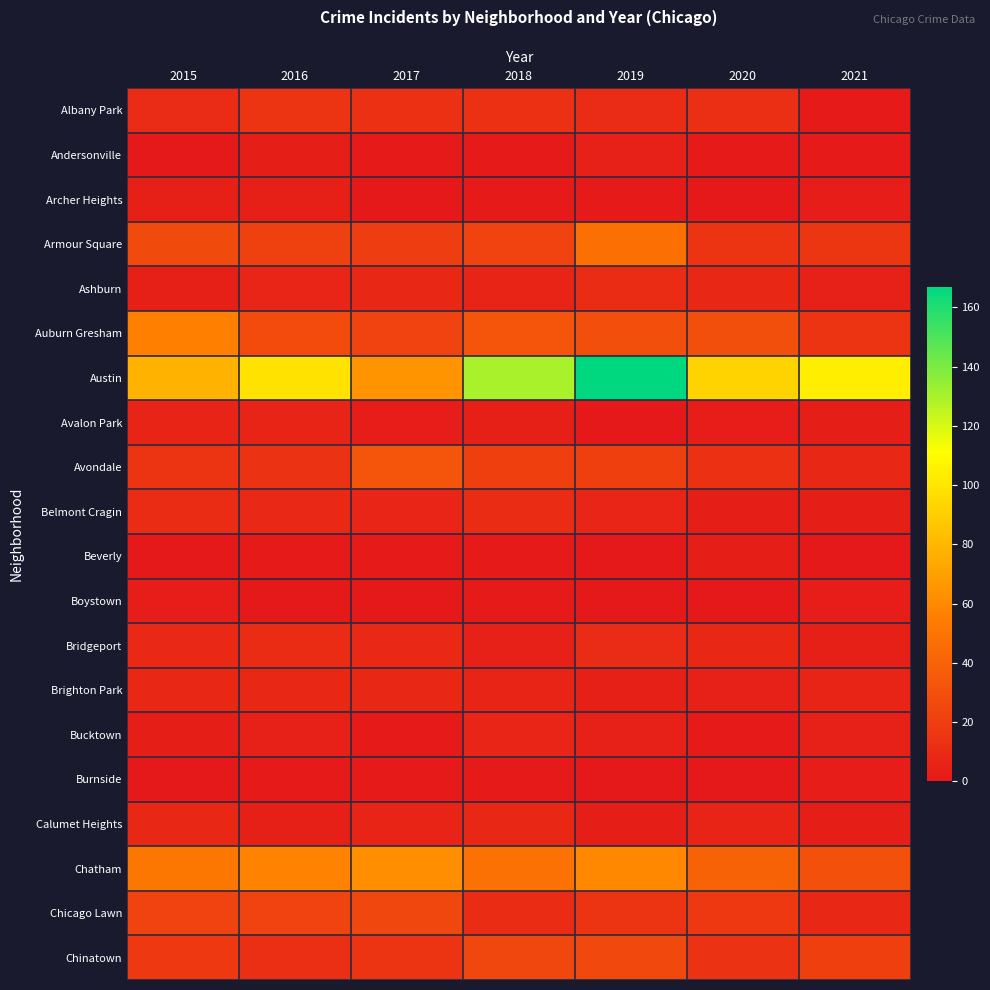

At 2021, list the series in order from largest to smallest.

Austin, Chatham, Chinatown, Armour Square, Auburn Gresham, Avondale, Chicago Lawn, Brighton Park, Ashburn, Bucktown, Bridgeport, Avalon Park, Belmont Cragin, Calumet Heights, Archer Heights, Boystown, Burnside, Albany Park, Andersonville, Beverly